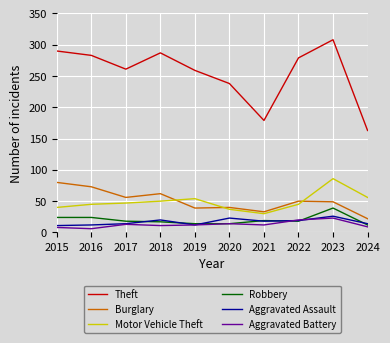

What value does the Burglary series have at 2017, to the nearest 10?

60